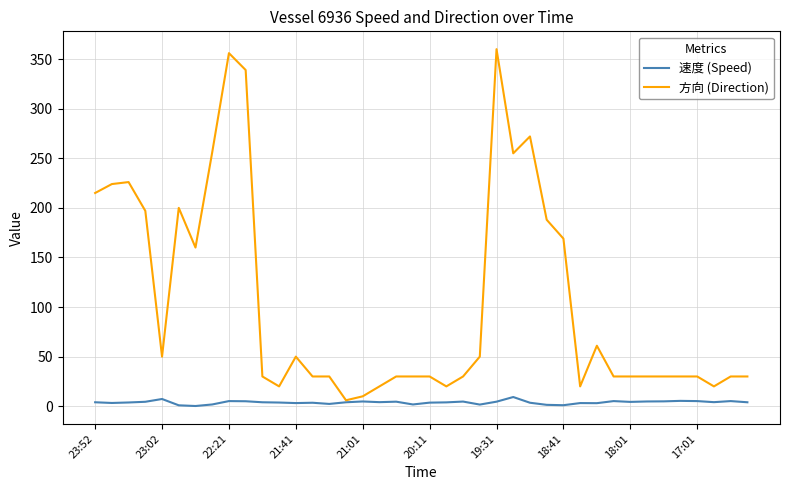

What is the difference between the maximum and minimum values in the 方向 (Direction) series?

354.0